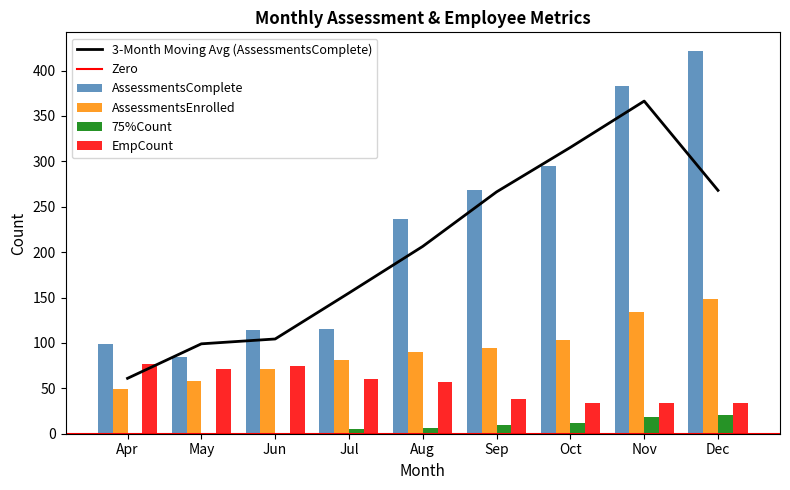

What is the spread (max minus min) of values at Sep?

258